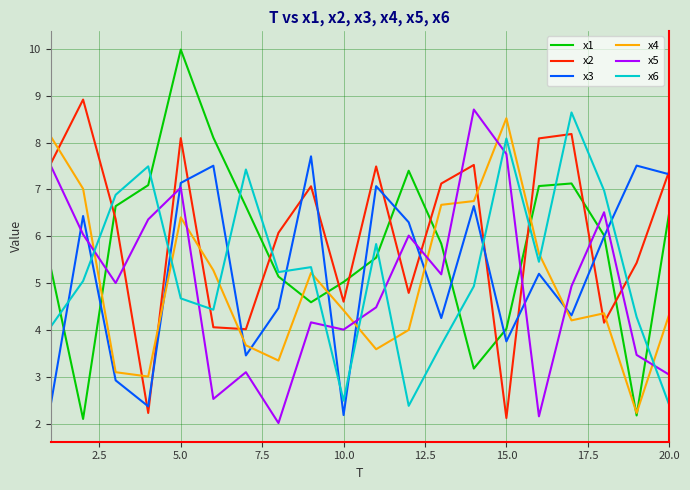

How many lines are shown in the chart?

6